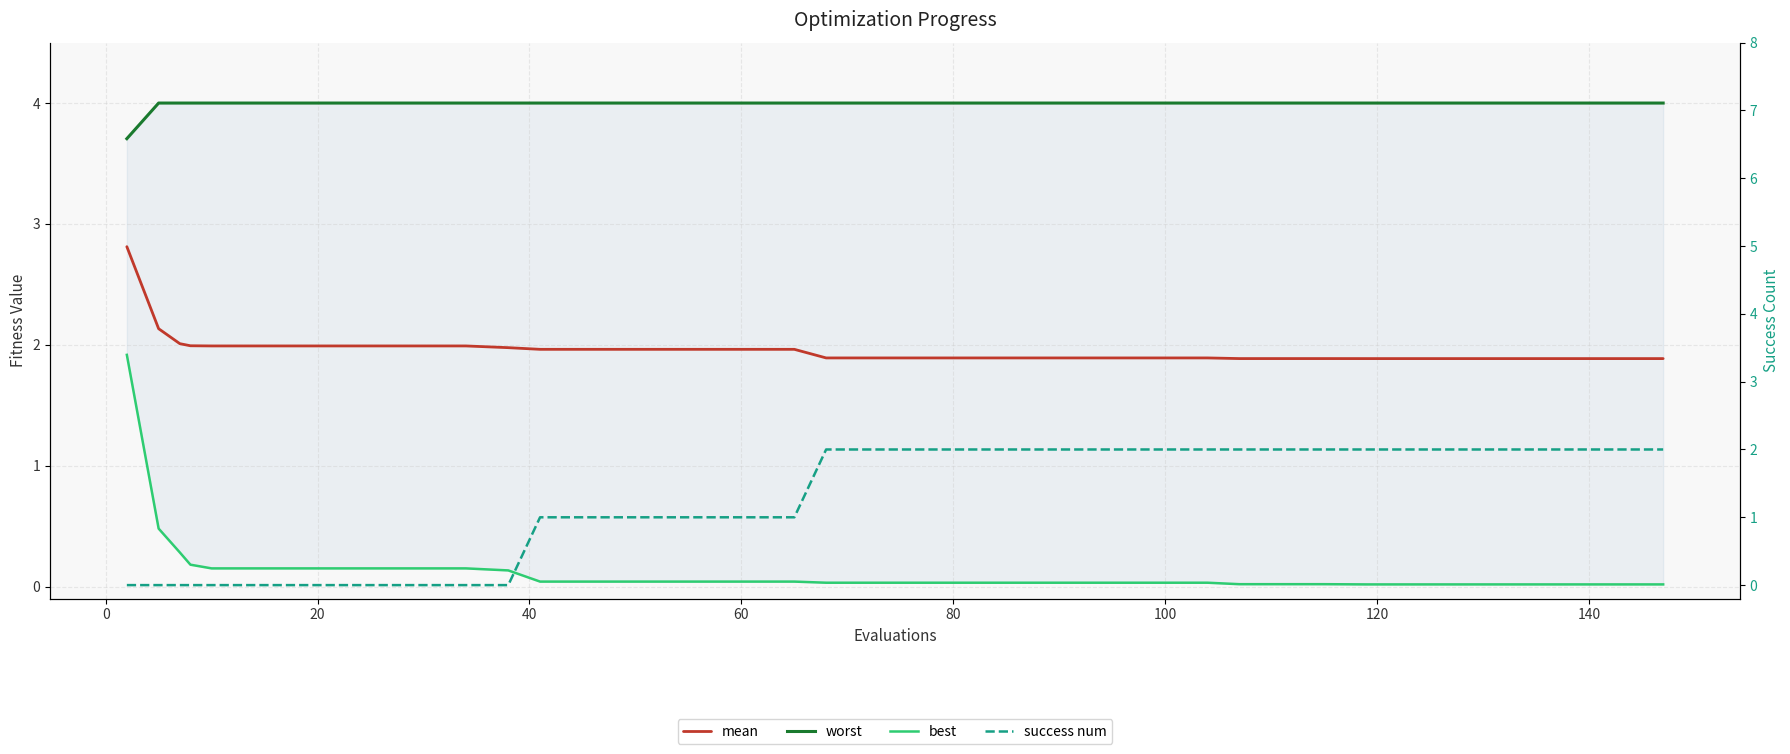

What is the difference between the maximum and minimum values in the best series?

1.9